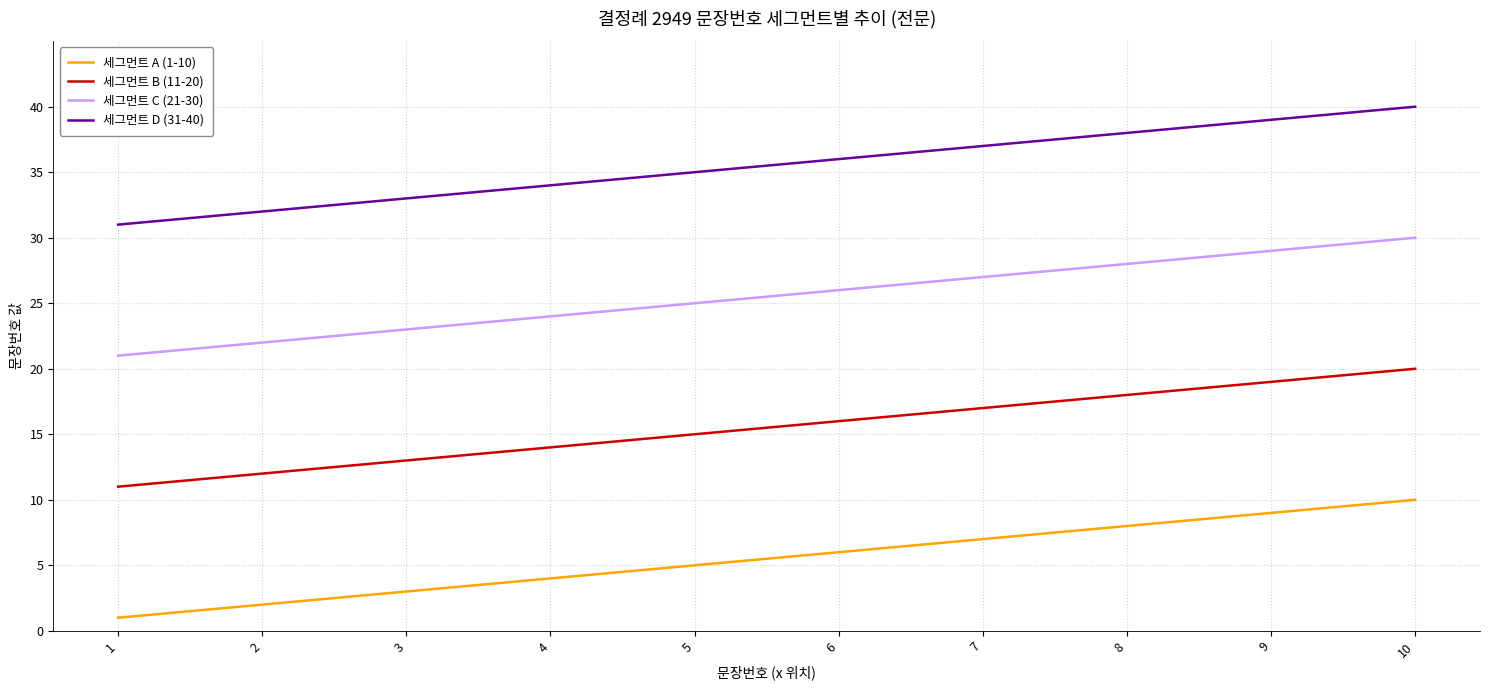

Which series has the largest total across all categories?

세그먼트 D (31-40)